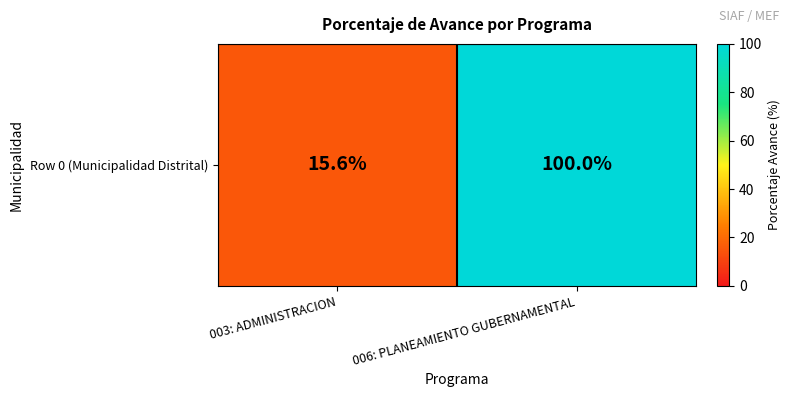

Reading left to right, list all the values displayed in this chart.

15.6	100.0